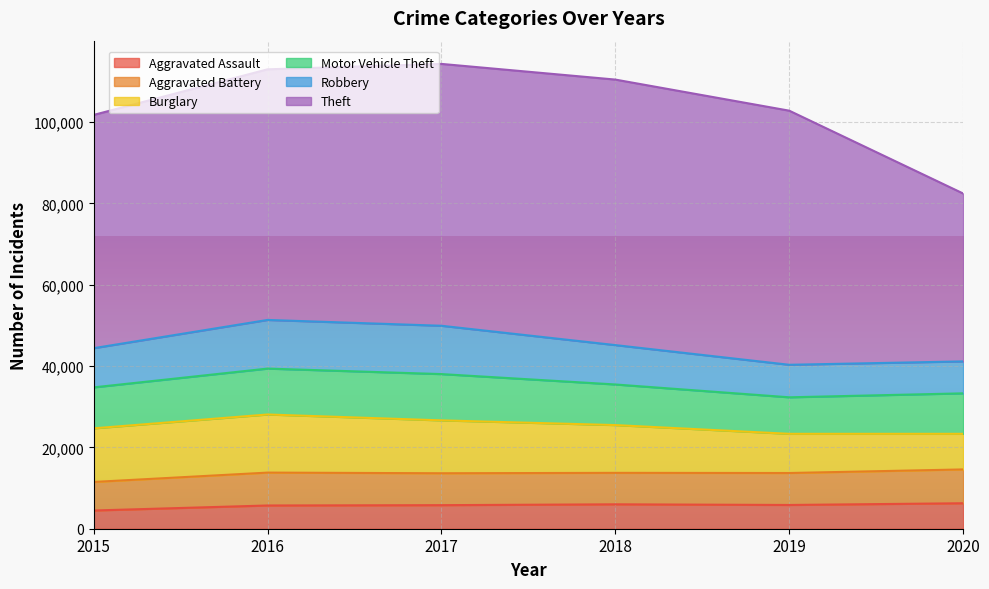

What is the sum of all Motor Vehicle Theft values?

61647